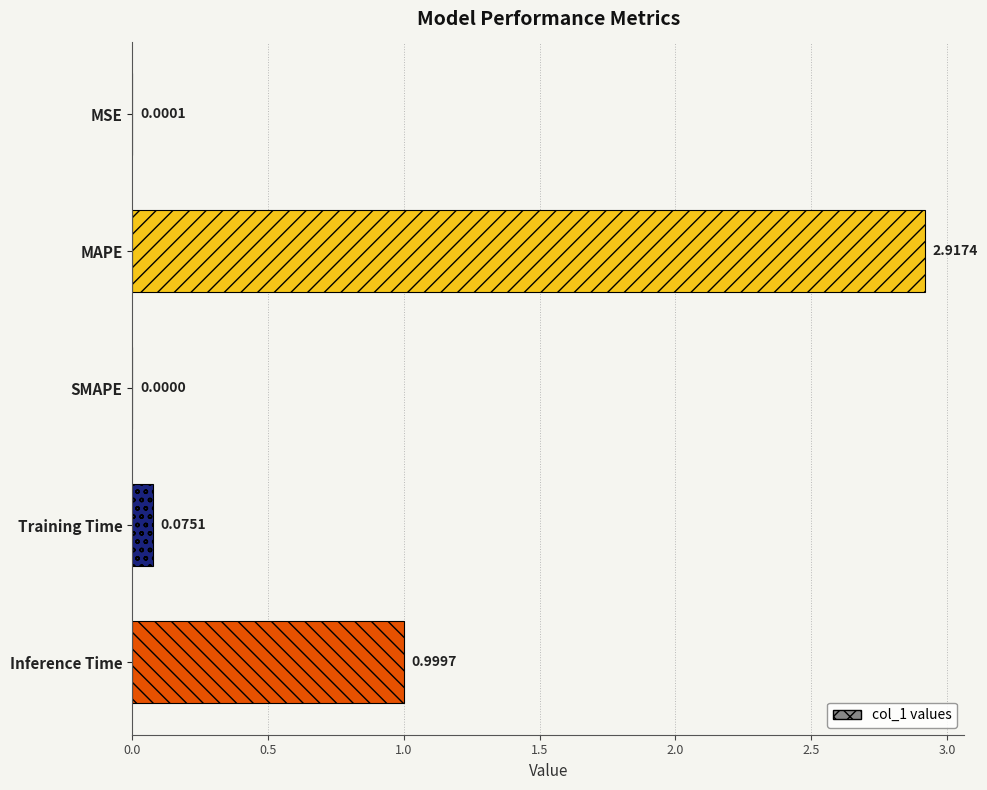

What is the sum of all values?

4.0